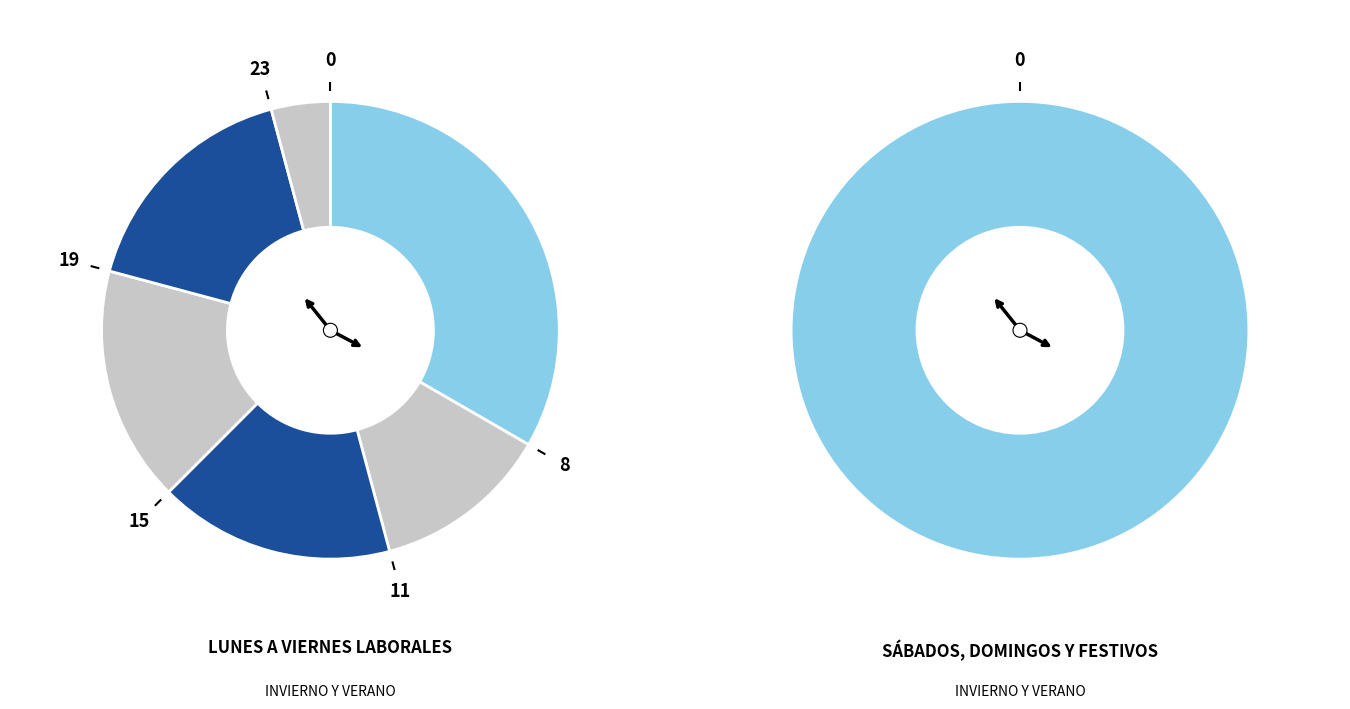

Is 11 the majority of the pie?

No